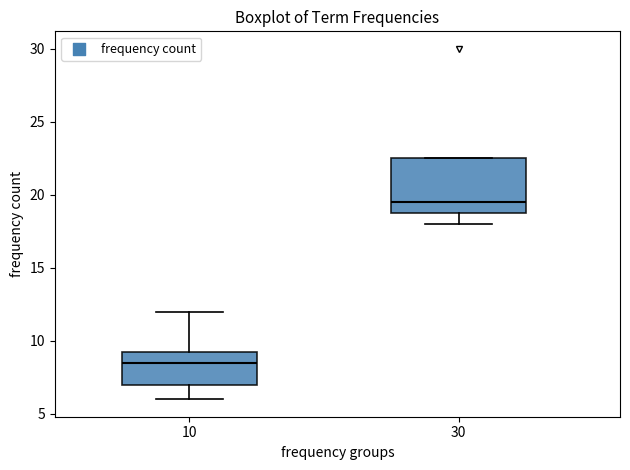

Reading left to right, transcribe this box plot: for each box, give where its median line is, the range the box spans, and where its two whiskers end, as read against the y-axis. The values are not printed on the chart, so give them approximately, as read against the axis.

10: median 8.5, box 7.0 to 9.5, whiskers 6.0 to 12.0
30: median 19.5, box 19.0 to 22.5, whiskers 18.0 to 22.5